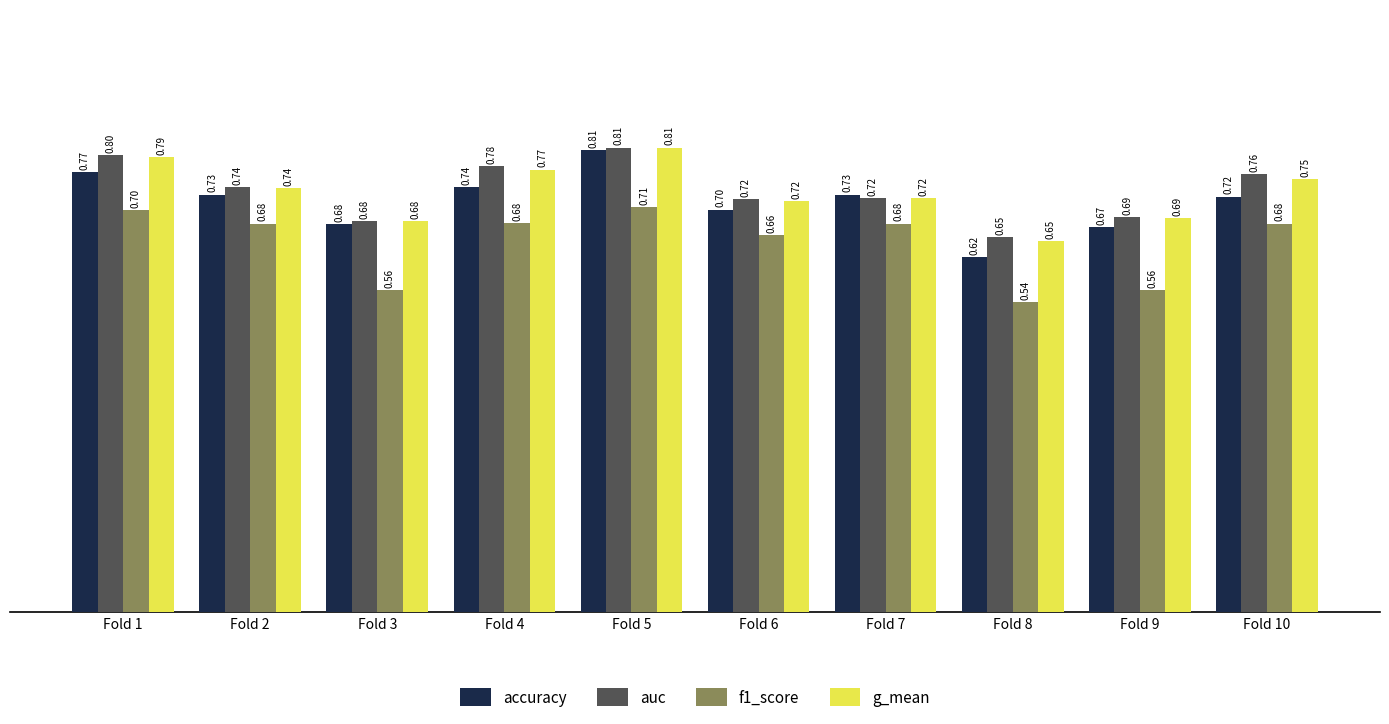

How many bars are there in each group?

4